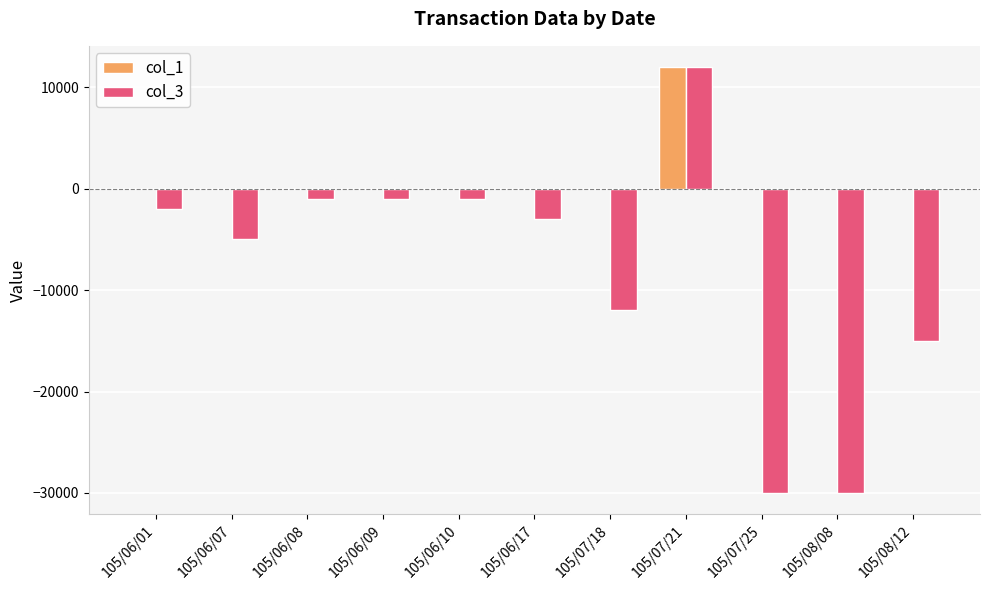

Is the value of col_1 at 105/07/25 greater than the value of col_3 at 105/06/10?

Yes